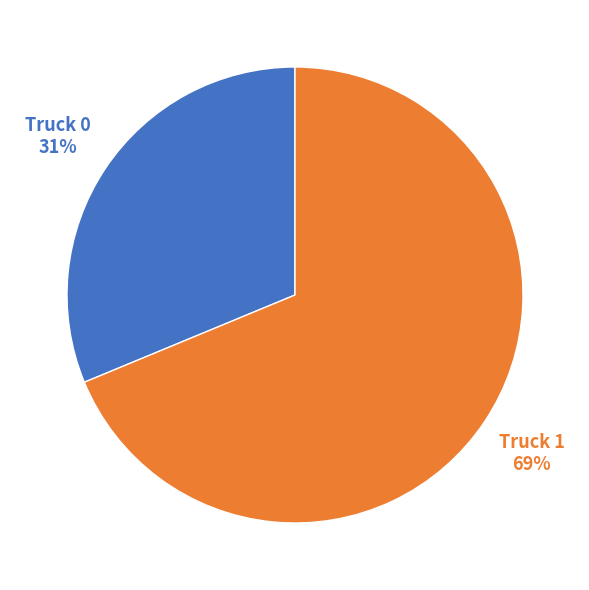

Does any single category account for the majority?

Yes